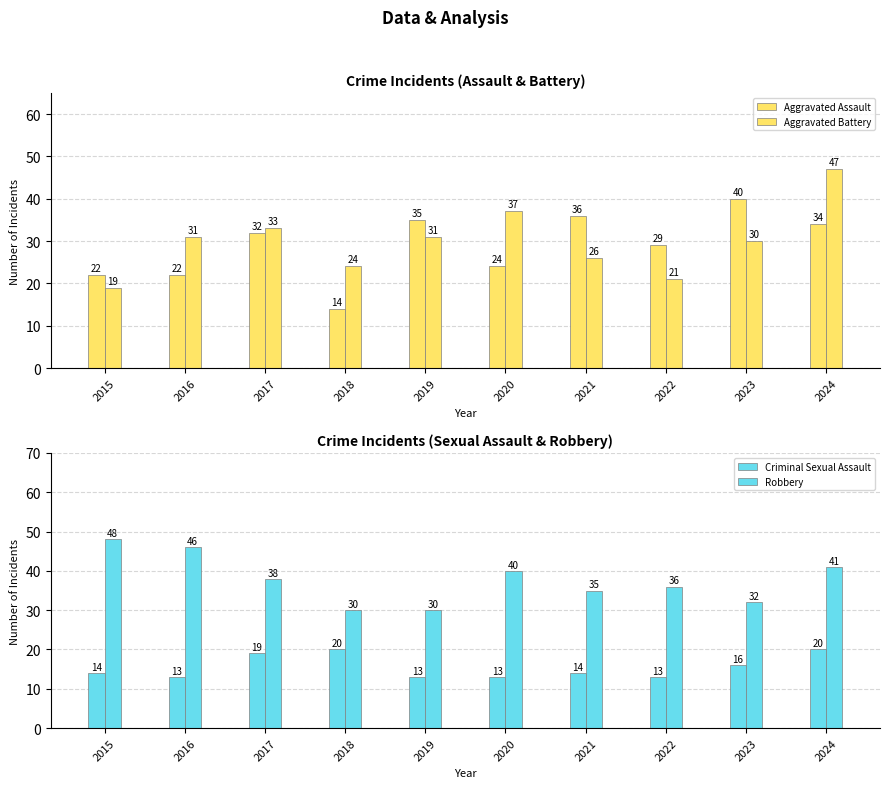

Are the bars horizontal?

No